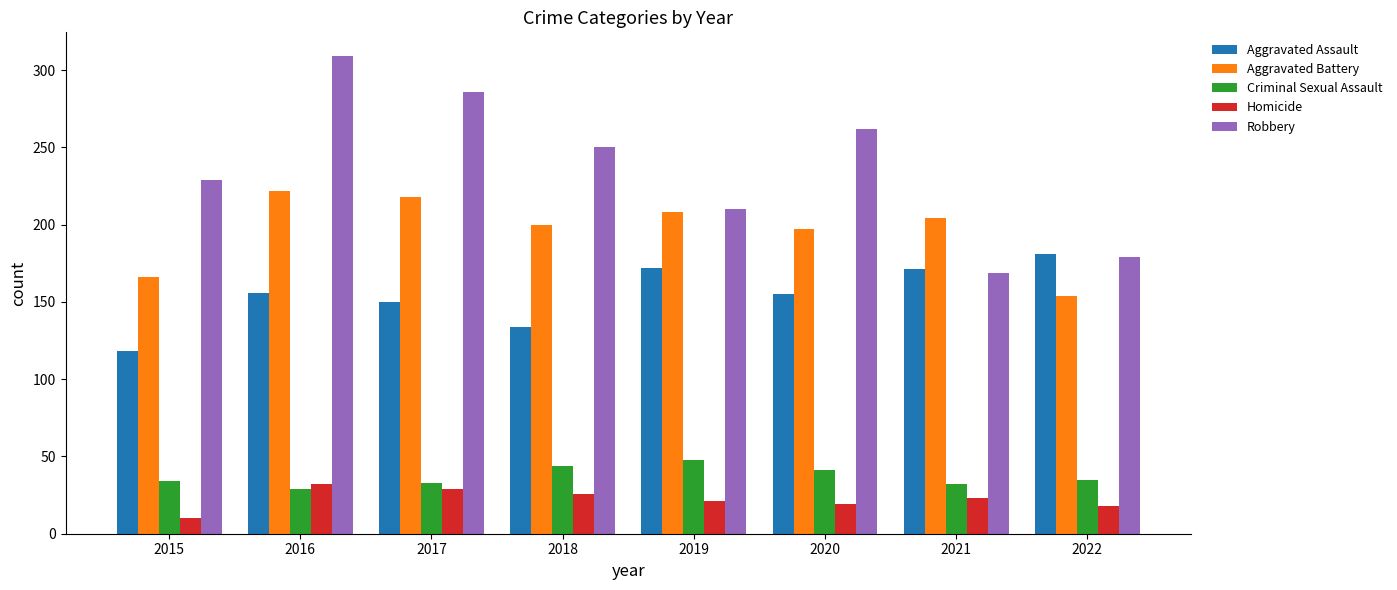

What is the value of the Homicide bar at the 8th from the left?

18